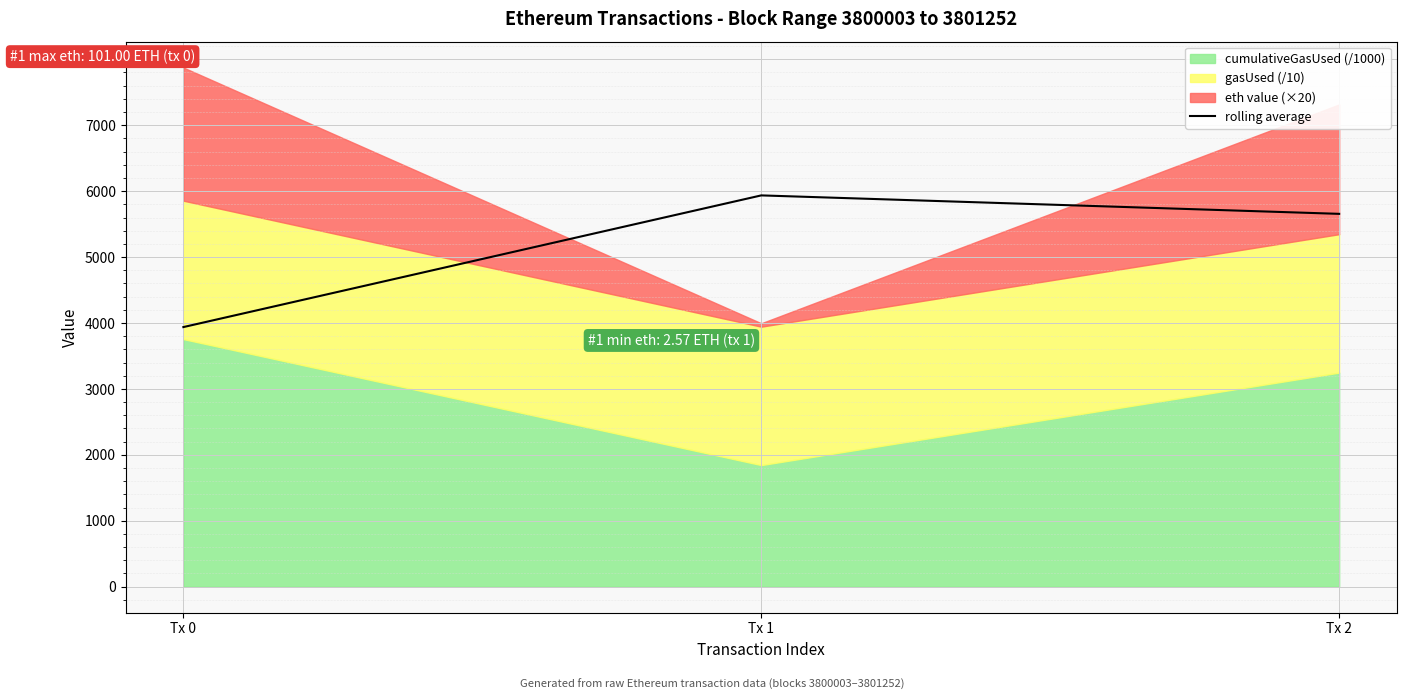

Reading left to right, extract all data points from this chart.

3937.7	5935.4	5655.5